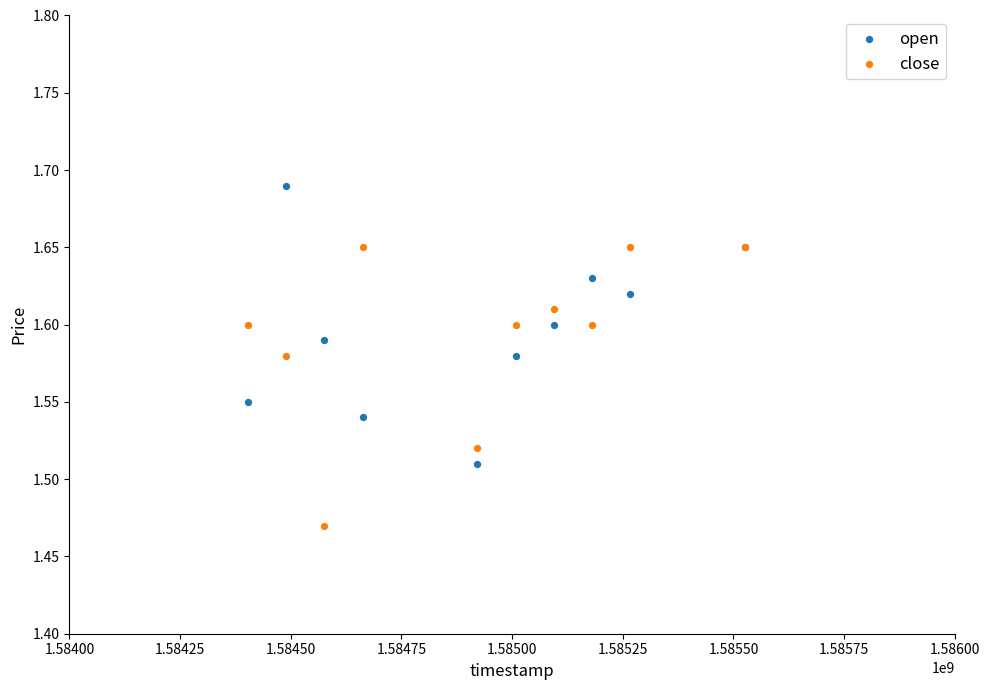

Which series reaches the maximum Y coordinate?

open